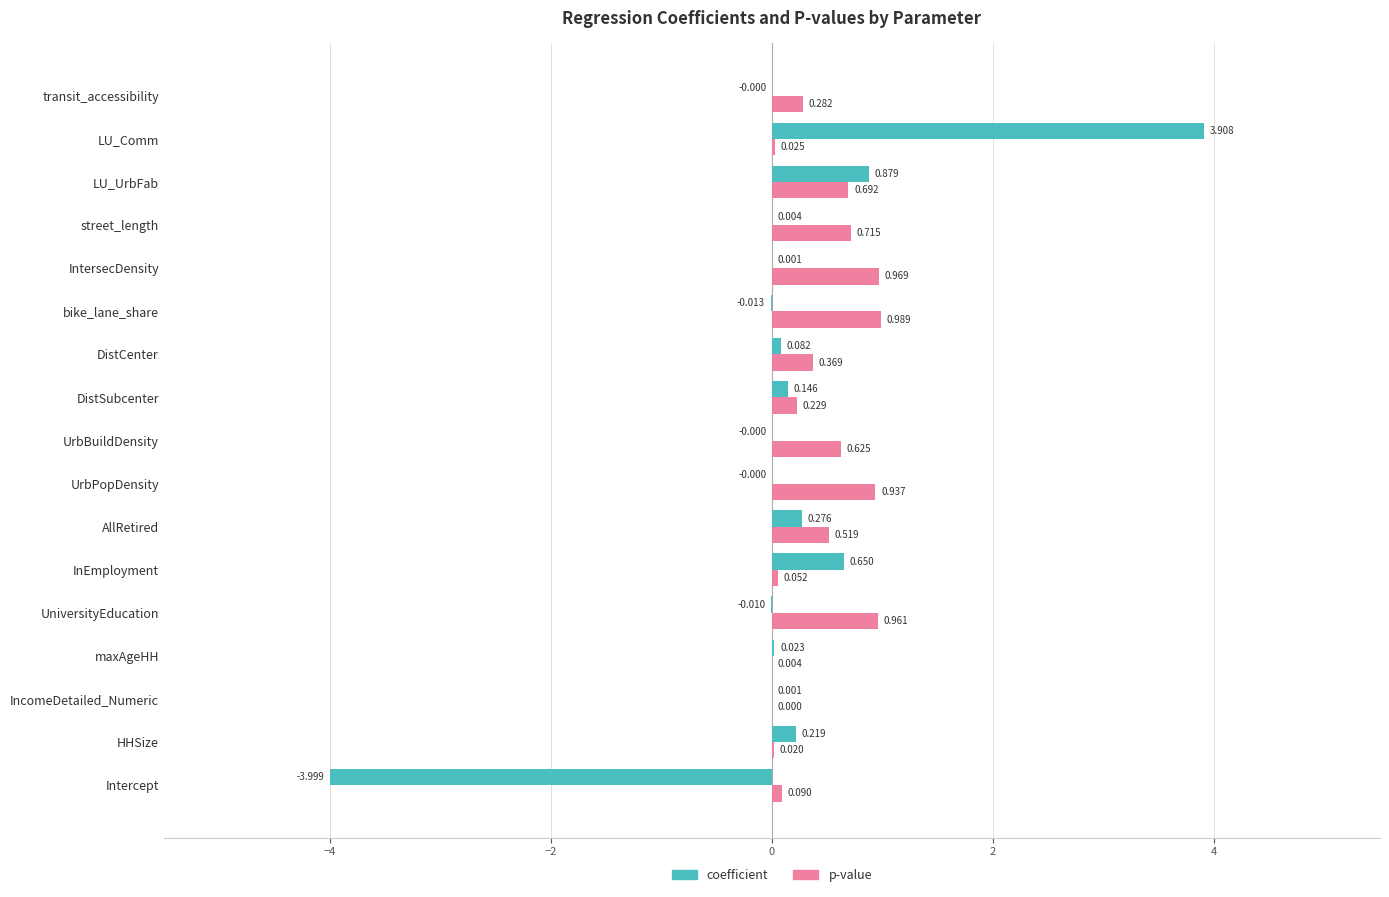

Which category has the highest value across all series?

LU_Comm